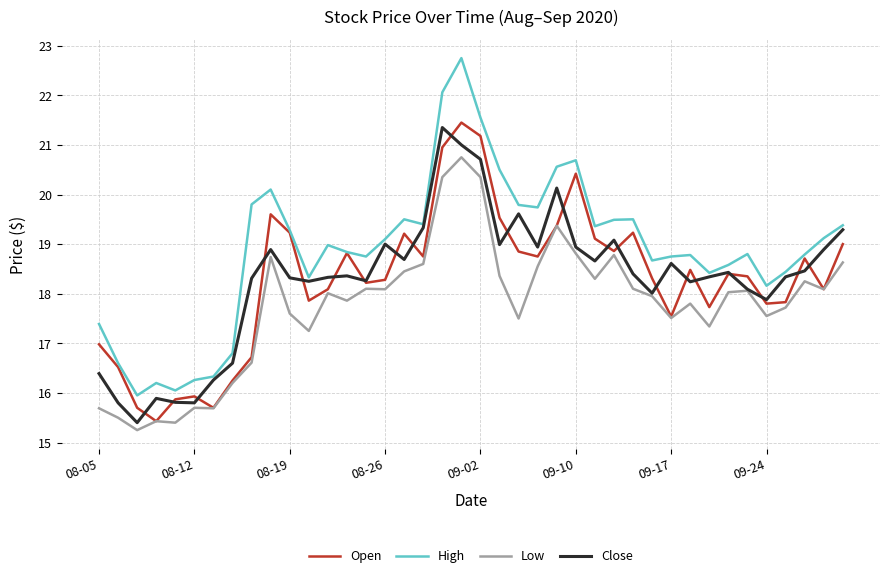

In High, how many points are higher than both neighbors (excluding endpoints)?

9